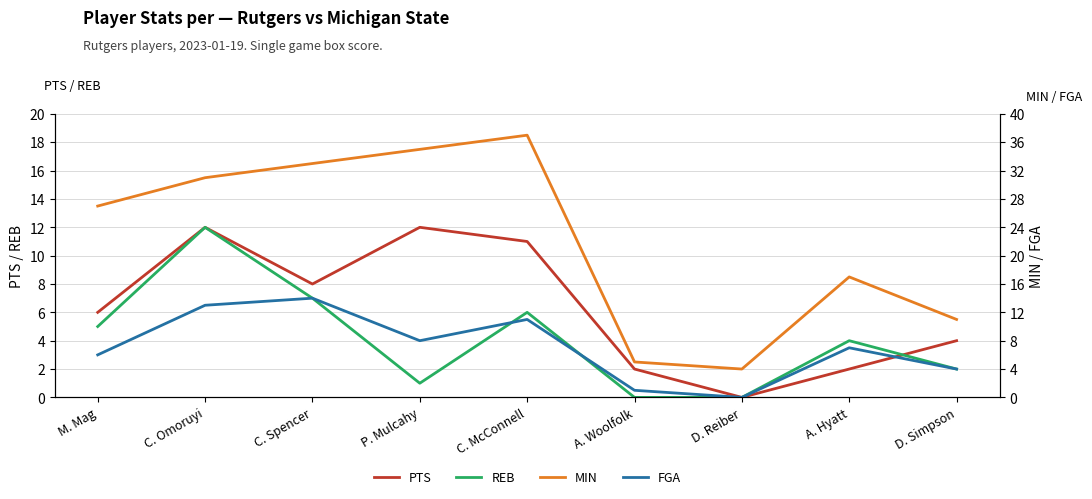

What is the spread (max minus min) of values at D. Reiber?

4